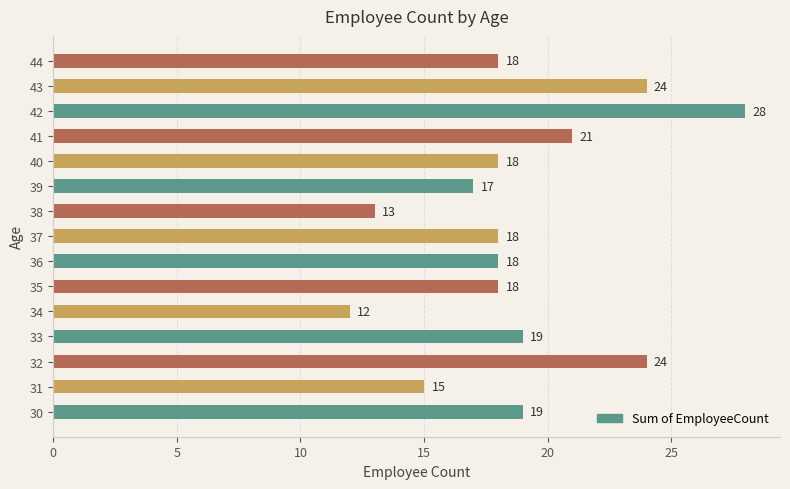

Which category has the highest value across all series?

42